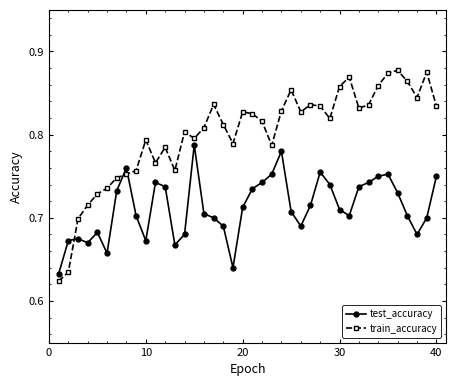

At how many categories does at least one series exceed 0?

40